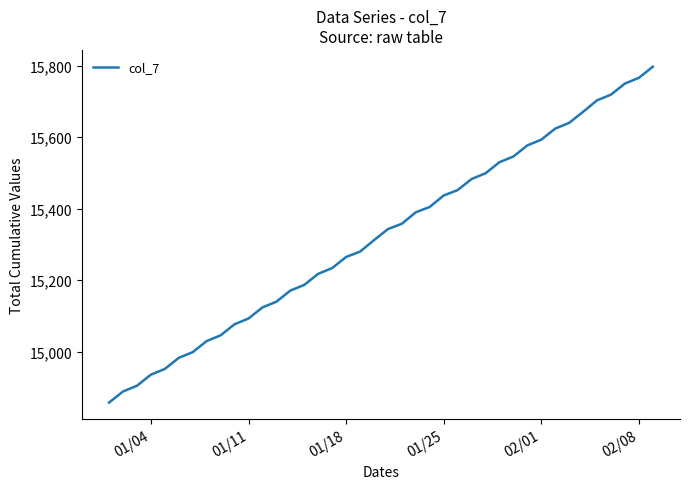

Reading right to left, what are all the values shown in this chart?

15797	15766	15750	15719	15703	15671	15640	15624	15593	15577	15546	15530	15499	15483	15452	15437	15405	15390	15358	15343	15312	15280	15265	15234	15218	15187	15171	15140	15124	15093	15077	15046	15030	14999	14983	14952	14936	14905	14889	14858